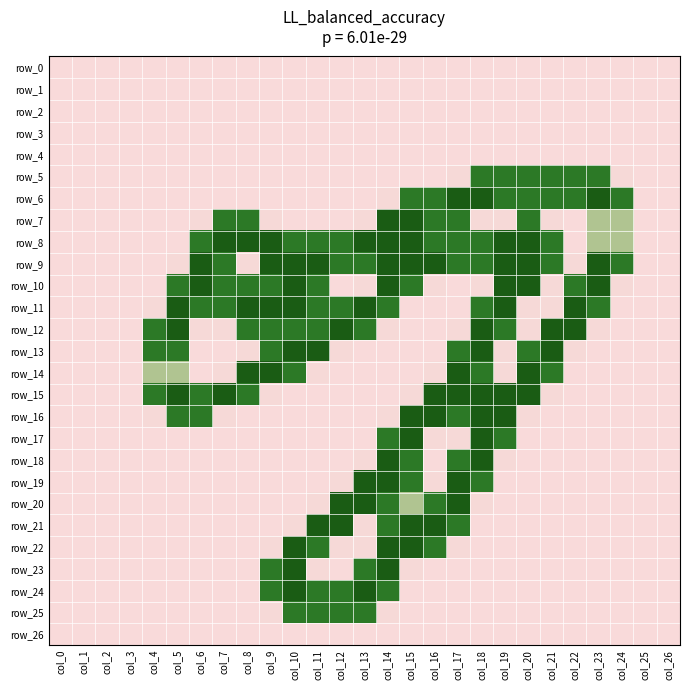

What is the greatest value displayed?

2.0